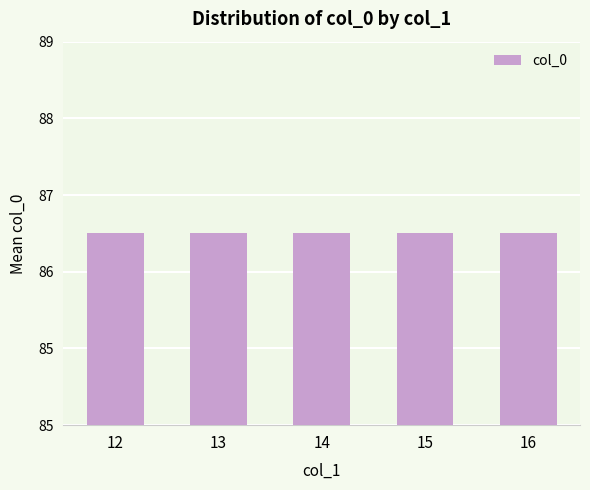

The chart shows a value of 57 at 21. True or false?

False